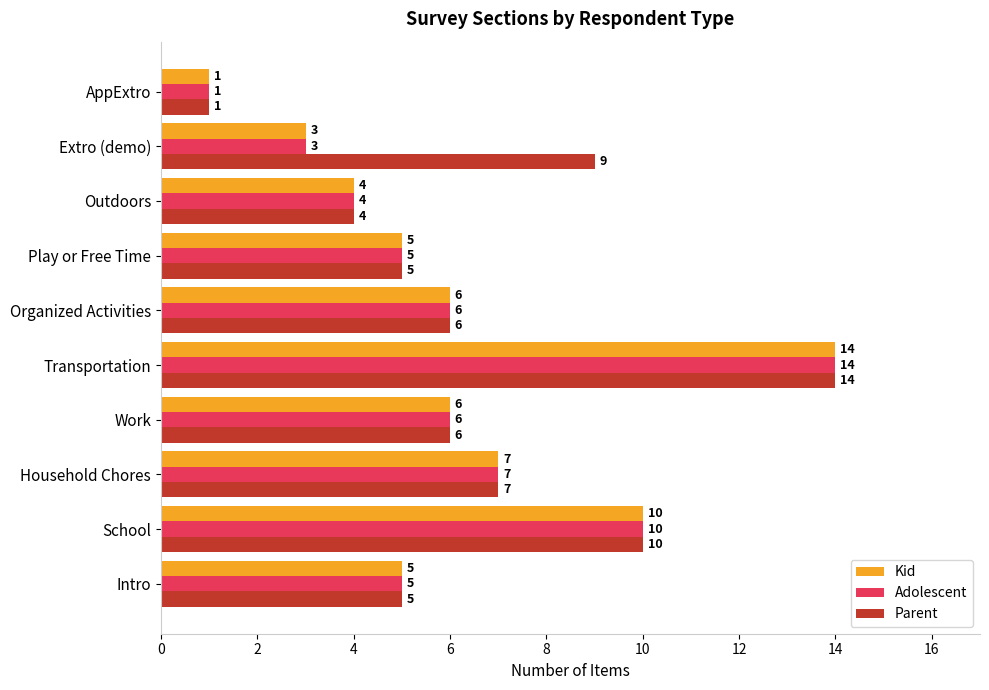

What is the minimum value shown in the chart?

1